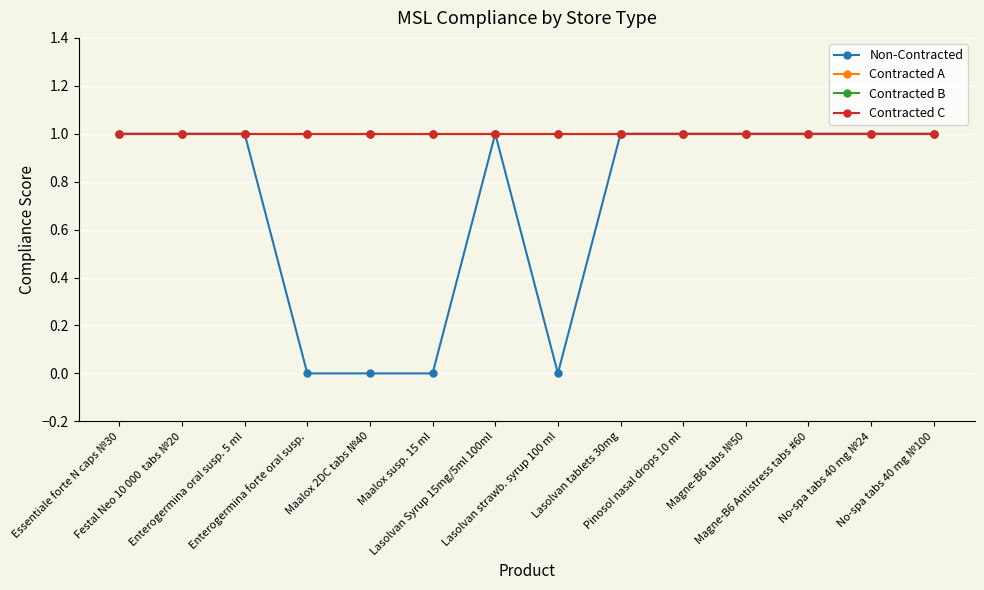

Which series has the largest total across all categories?

Contracted A